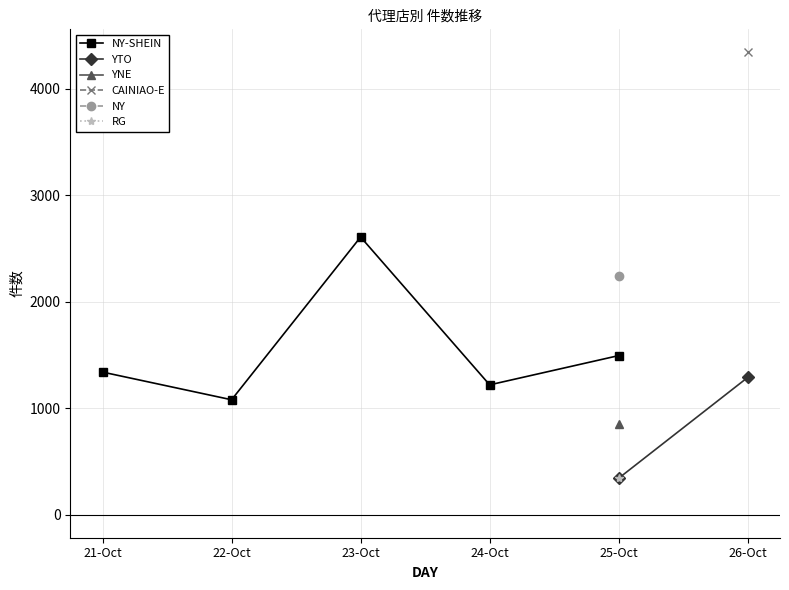

True or false: RG has more than 1 points higher than both neighbors.

False